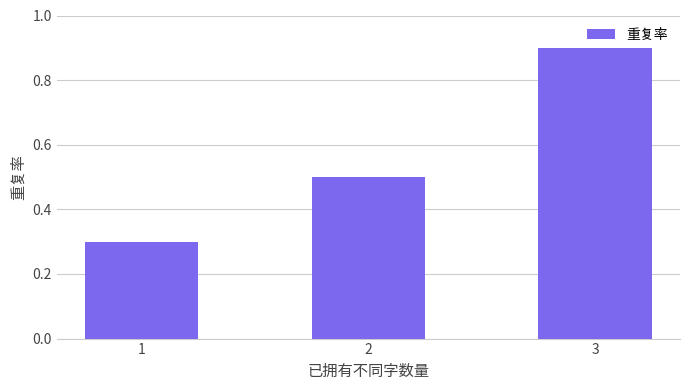

Rank the categories by value from lowest to highest.

1, 2, 3